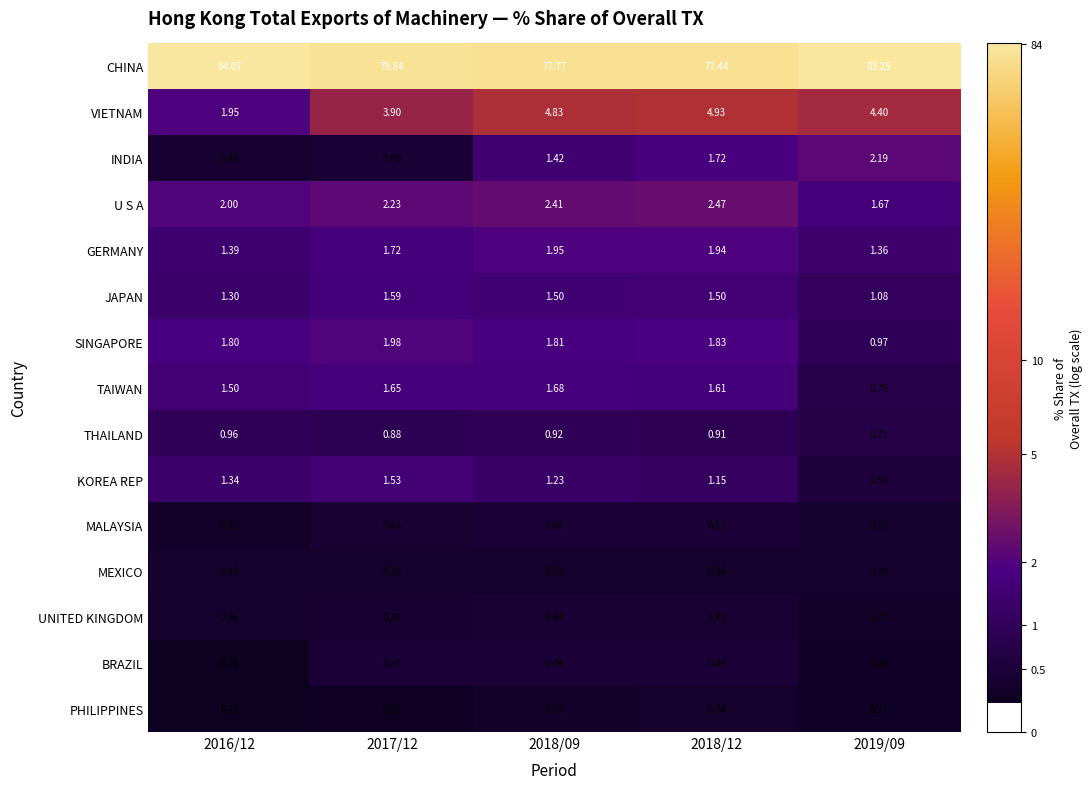

What is the maximum value shown in the chart?

84.1